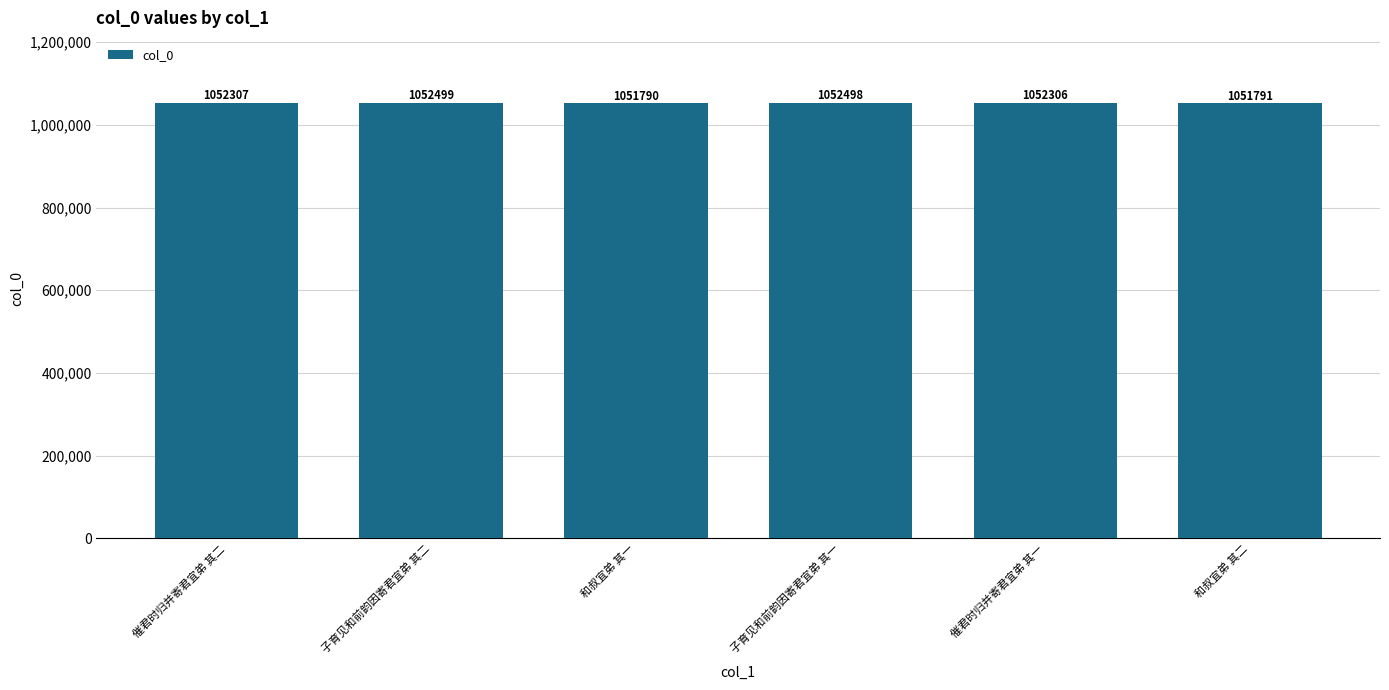

What is the ratio of the value at 催君时归并寄君宜弟 其二 to the value at 催君时归并寄君宜弟 其一?

1.0